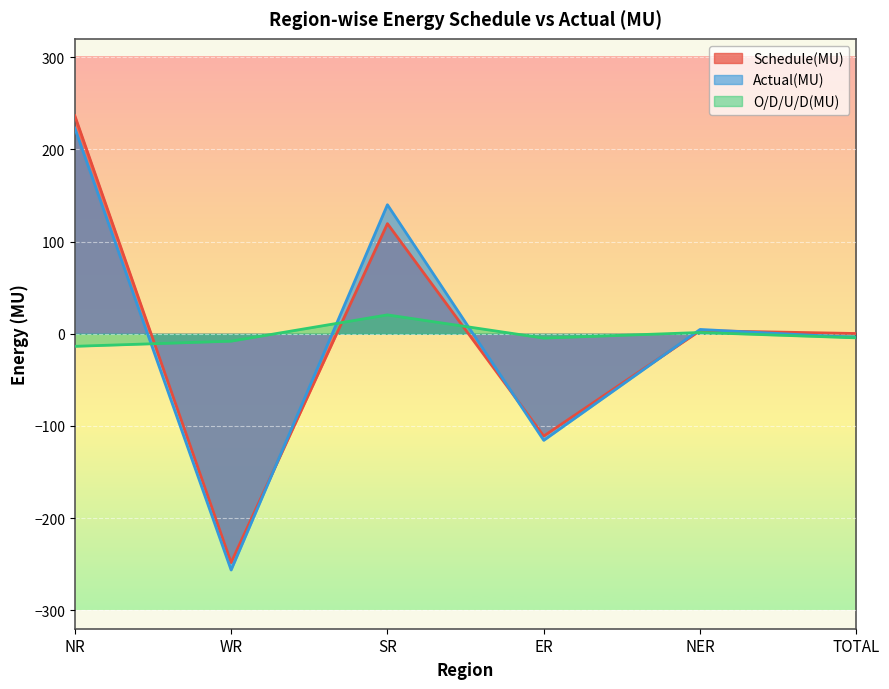

What is the label of the 1st point from the right?

TOTAL